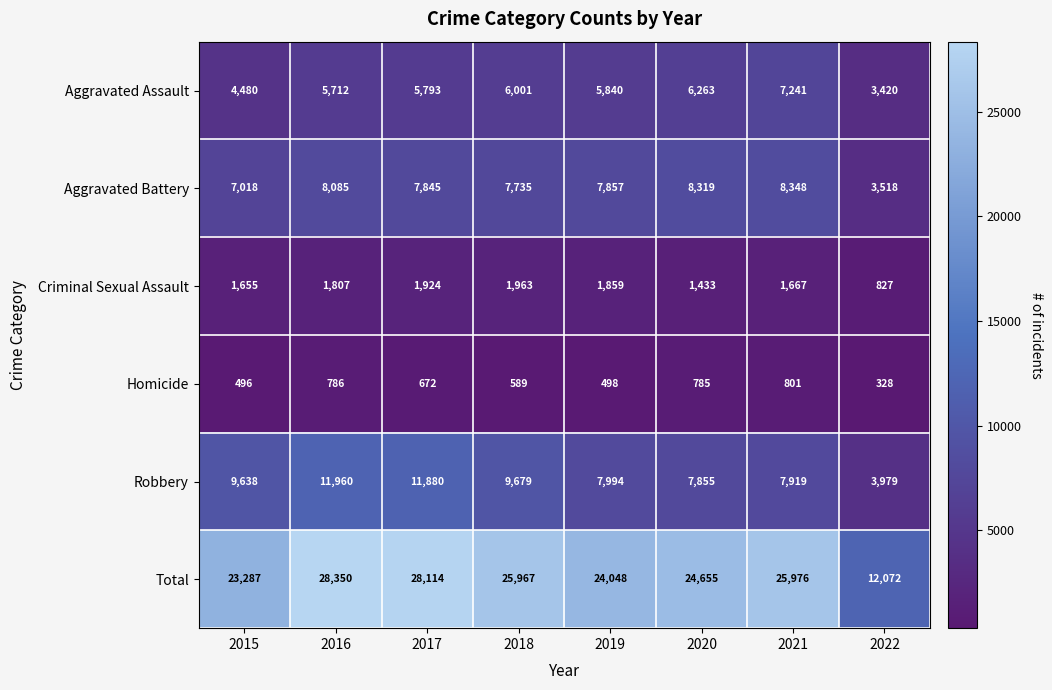

True or false: Homicide has a value of 188 at 2022.

False